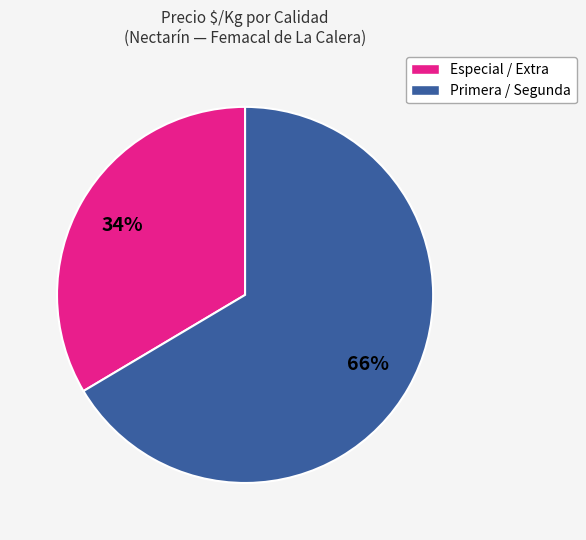

To the nearest percent, what is the average slice percentage?

50%